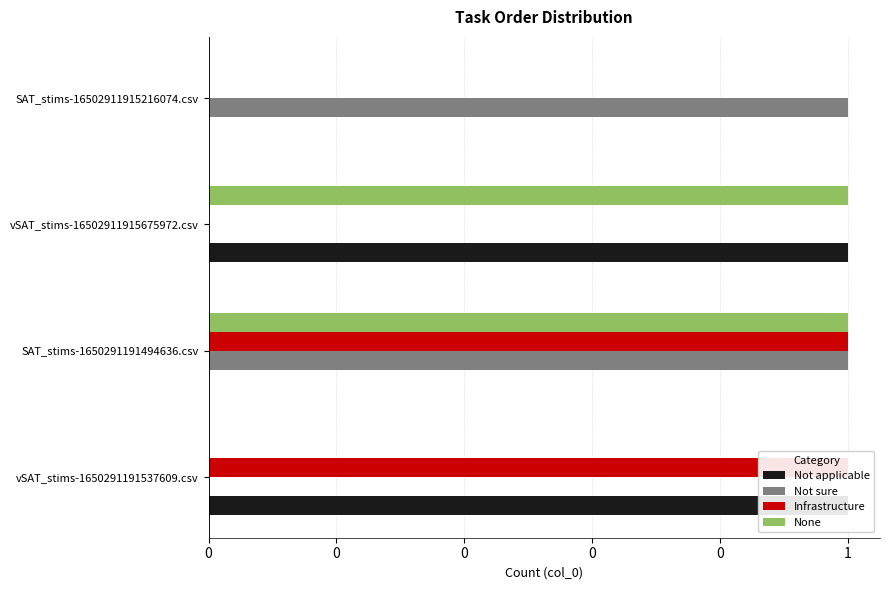

Reading right to left, extract all data points from this chart.

Not applicable: 0	1	0	1
Not sure: 1	0	1	0
Infrastructure: 0	0	1	1
None: 0	1	1	0